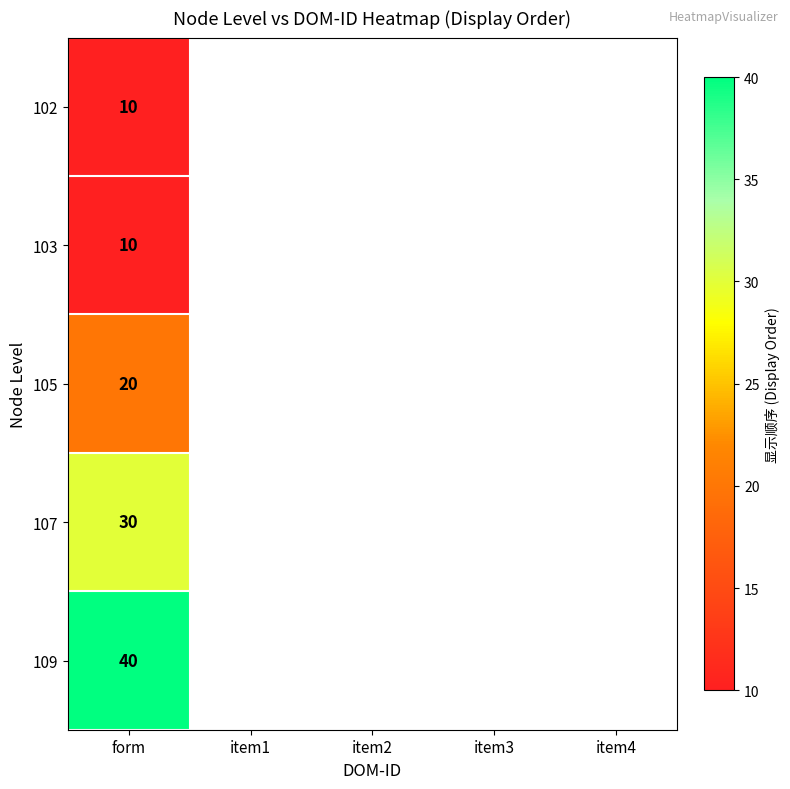

Read the 109 value at form.

40.0